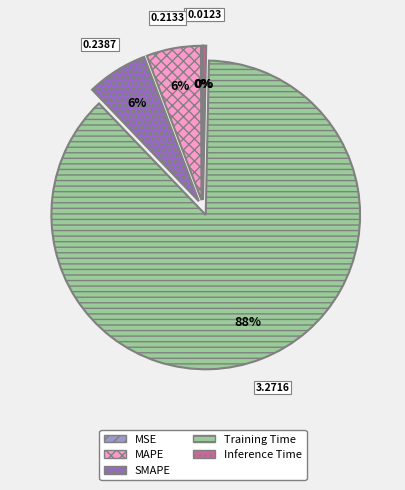

To the nearest percent, what is the average slice percentage?

20%